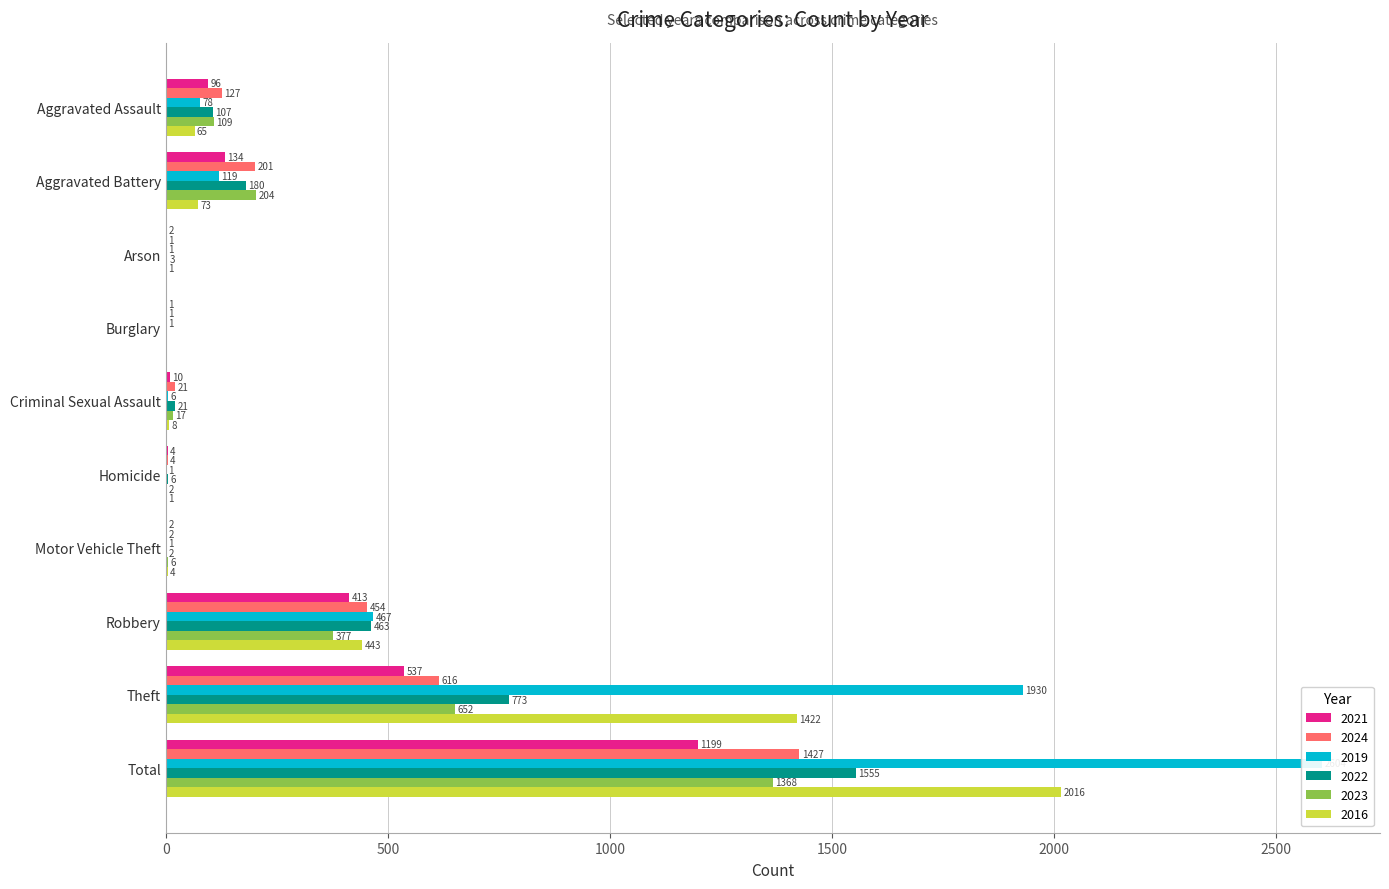

How many series are shown in this chart?

6